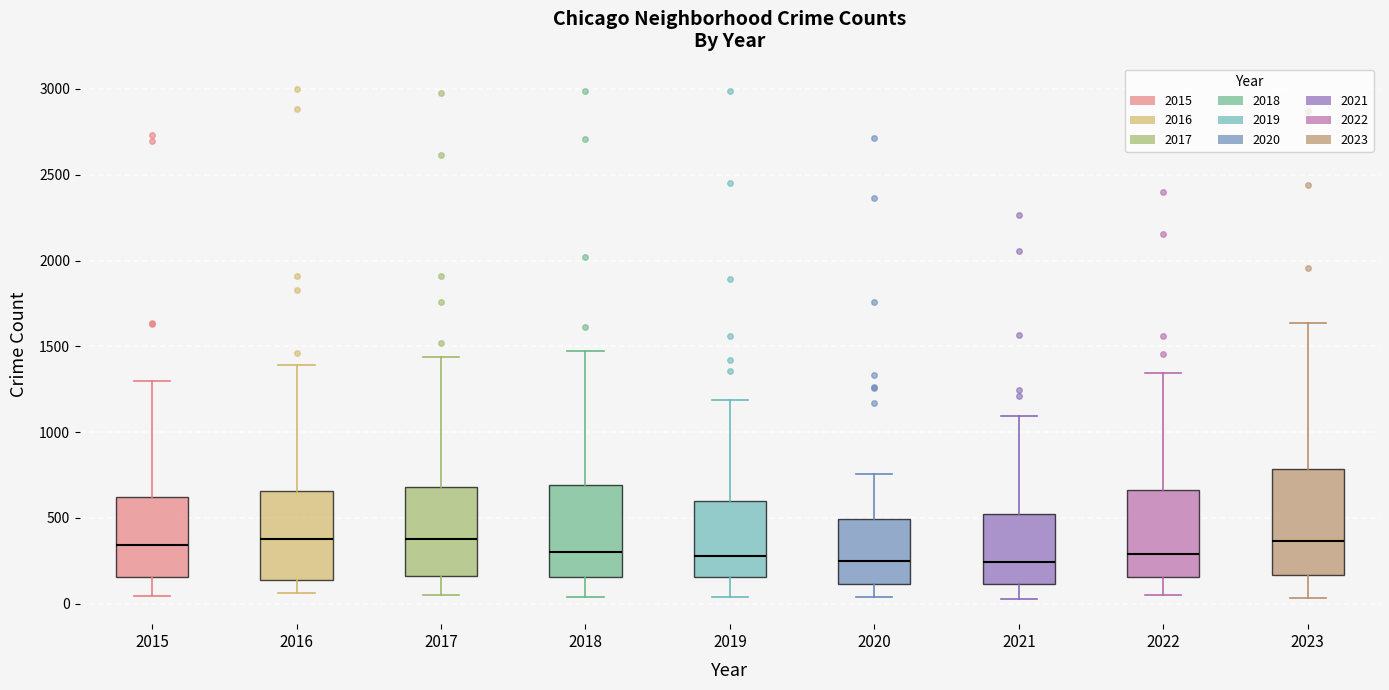

Where does the median line of the box at x = 2020 sit on the y-axis? The values are not printed on the chart, so give them approximately, as read against the axis.

250